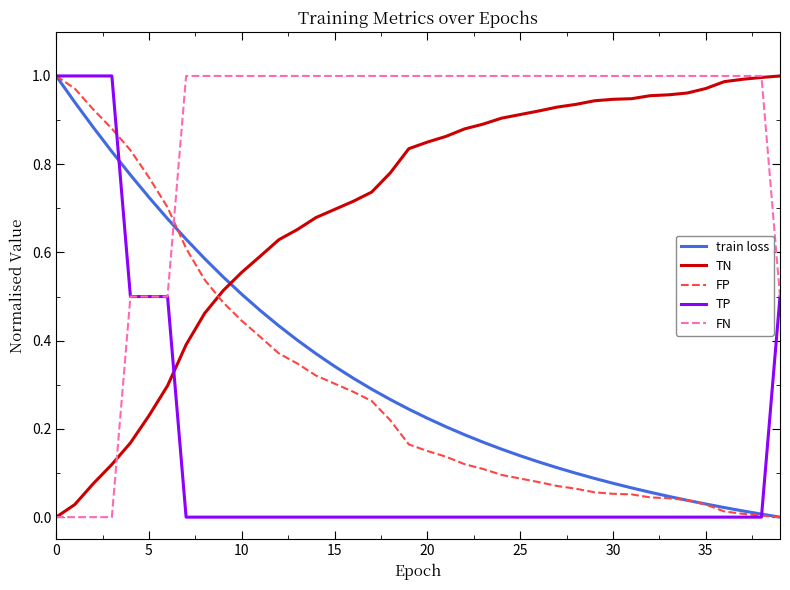

True or false: FN and train loss intersect in this chart.

True